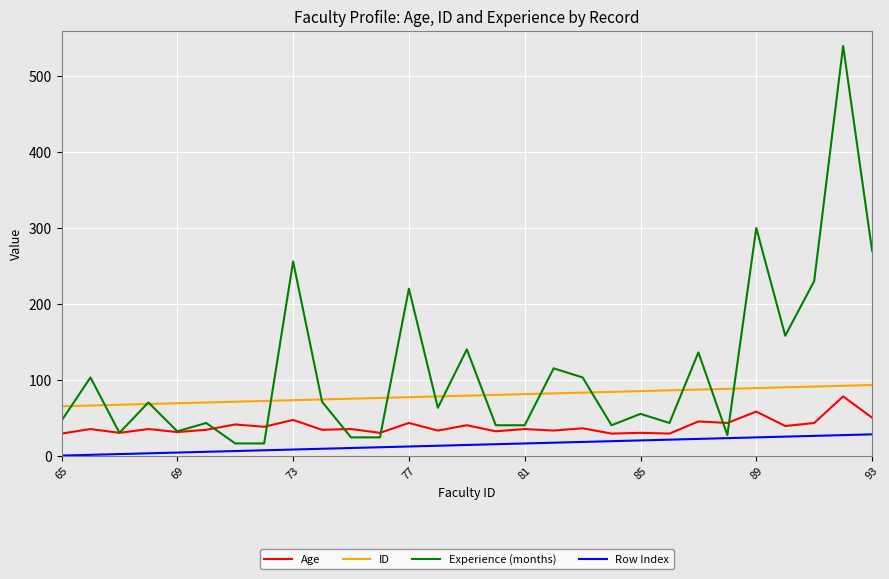

Rank the series by their average value, from lowest to highest.

Row Index, Age, ID, Experience (months)